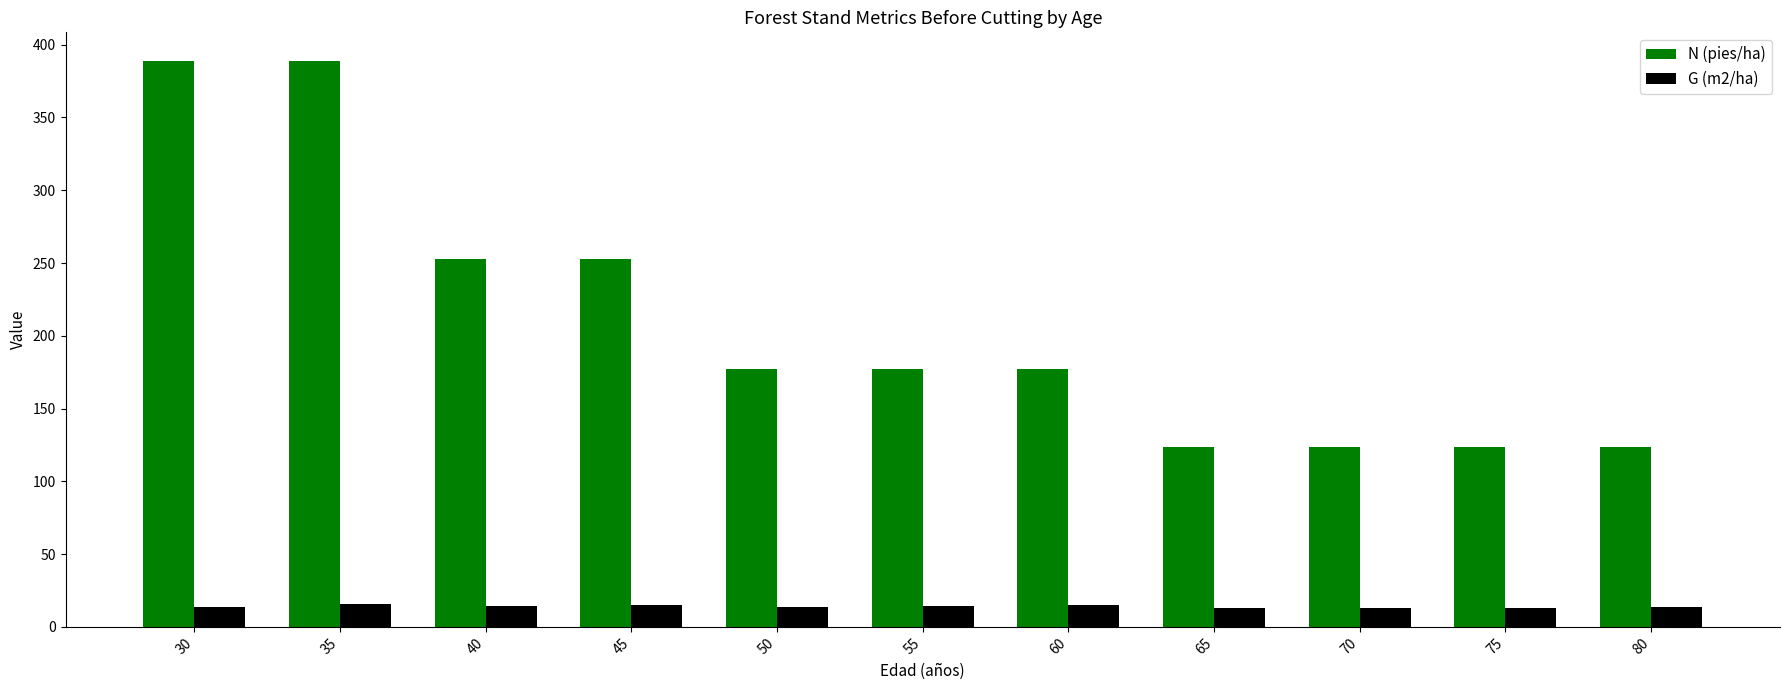

Which series has the largest total across all categories?

N (pies/ha)